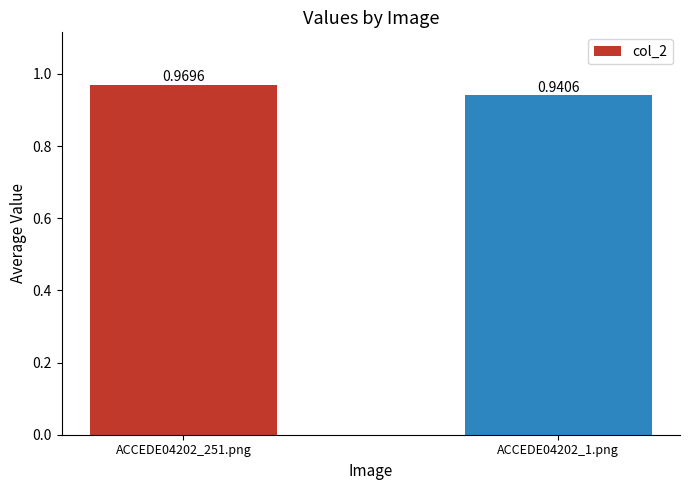

What position from the left is ACCEDE04202_251.png?

1